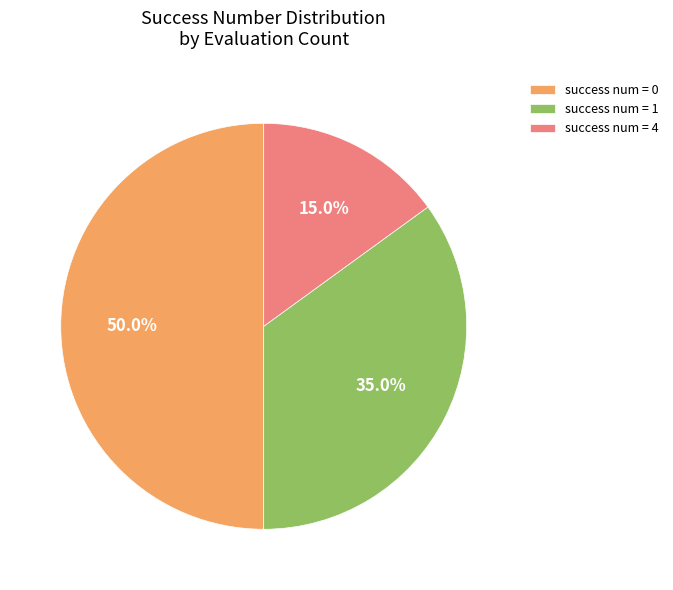

What is the ratio of the value at success num = 4 to the value at success num = 0?

0.3